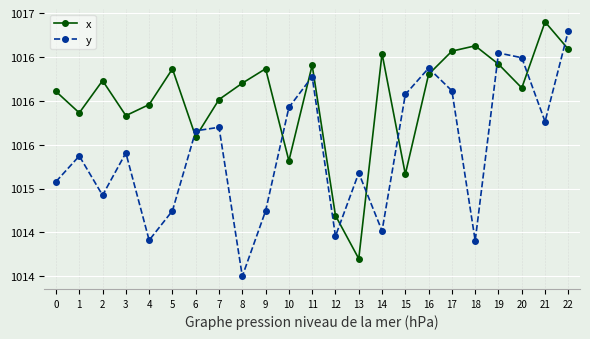

What are all the series names shown in the legend?

x, y